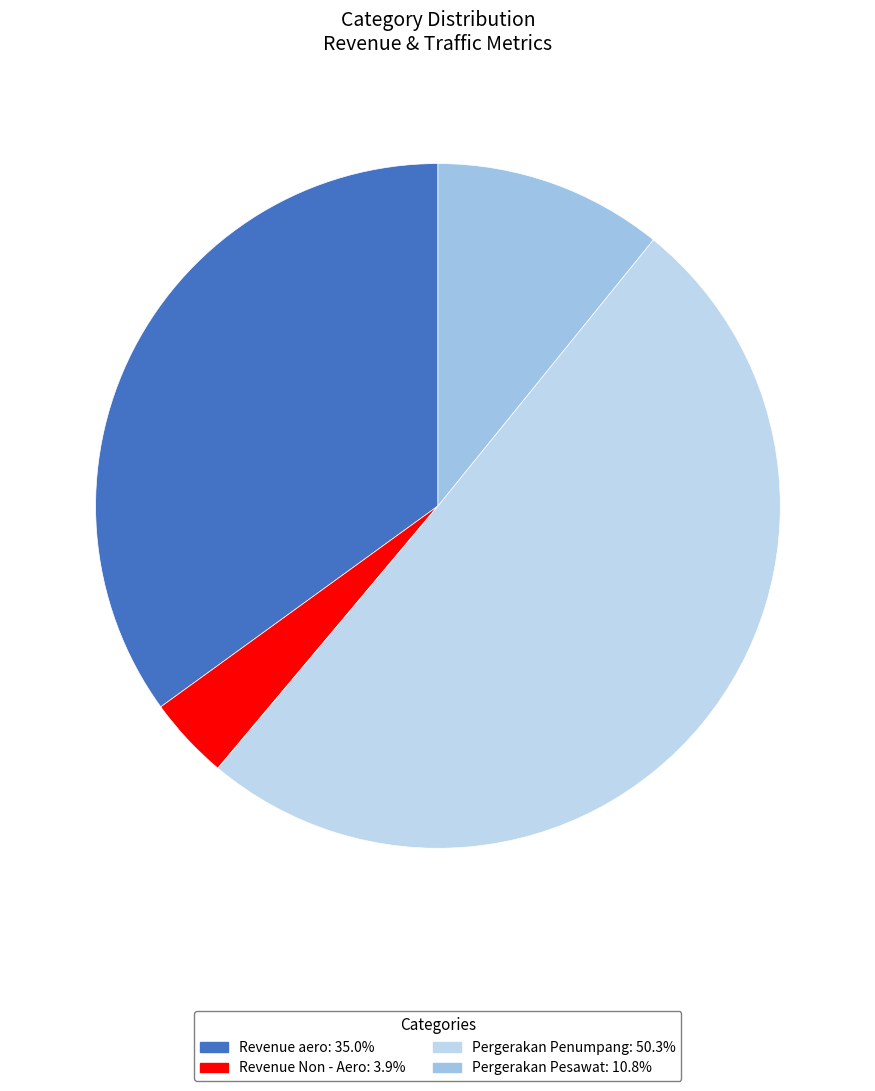

Does Revenue aero account for over 50% of the chart?

No